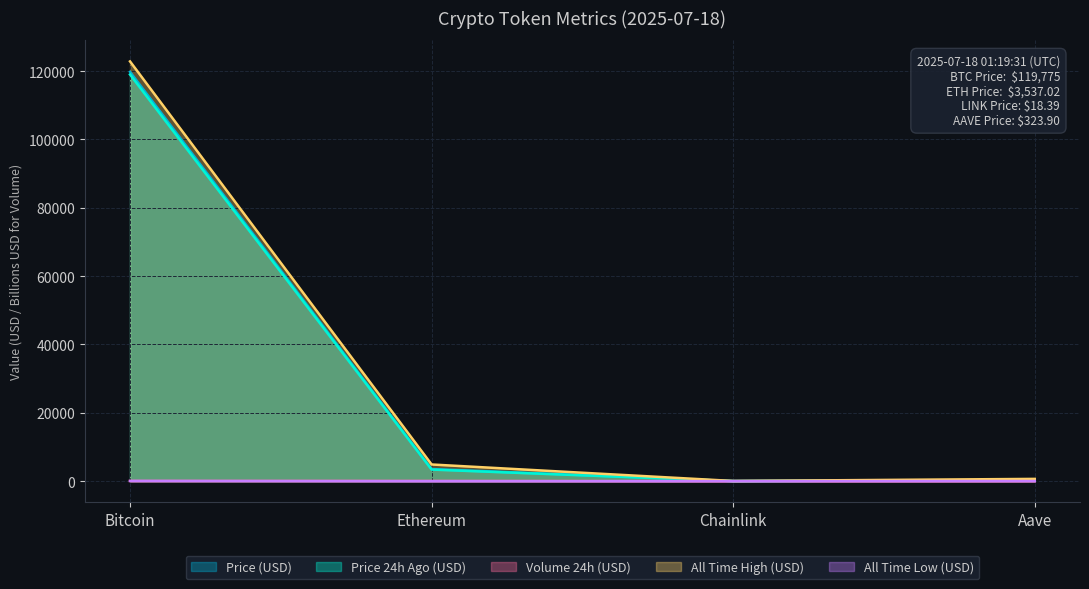

What is the difference between the maximum and minimum values in the allTimeLow series?

67.7